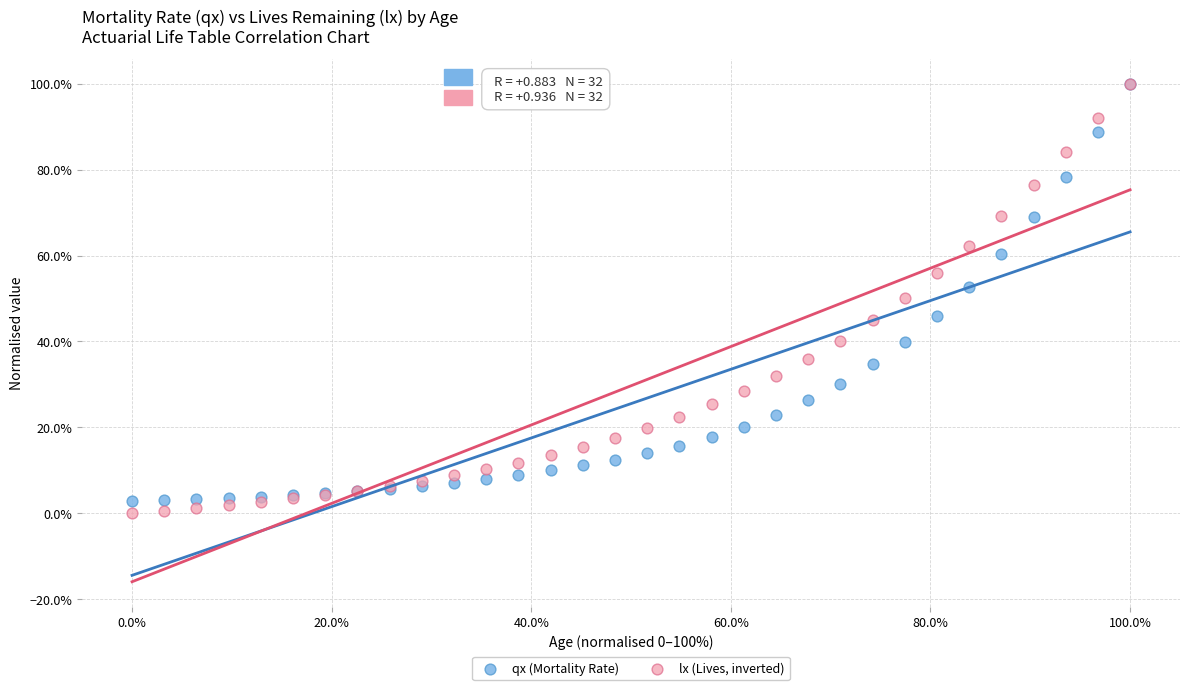

What are all the series names shown in the legend?

qx (Mortality Rate), lx (Lives, inverted)